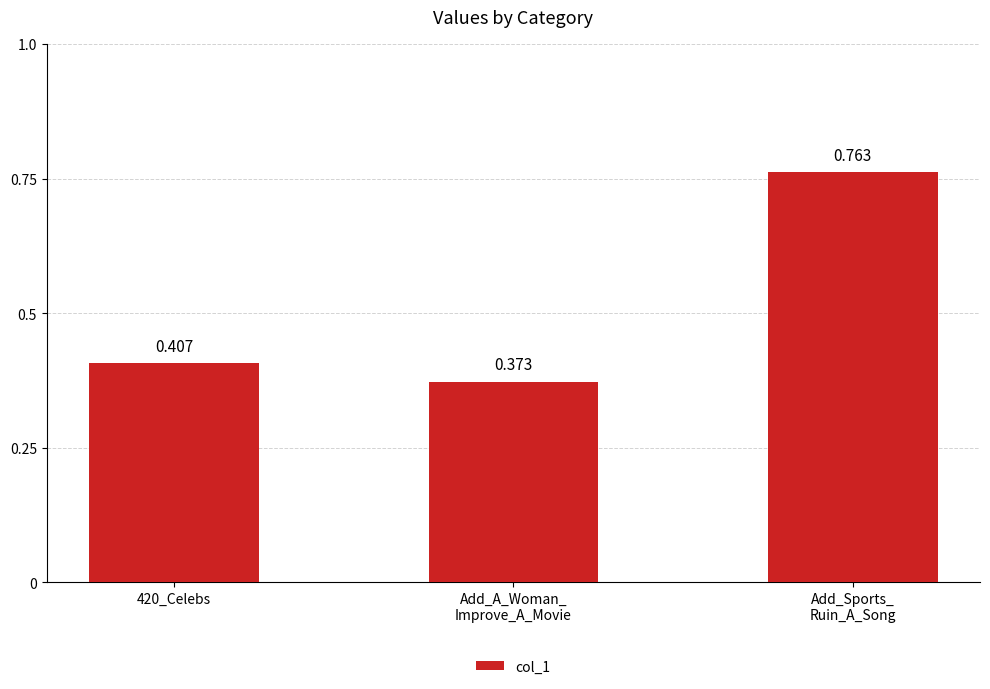

What position from the right is Add_Sports_
Ruin_A_Song?

1